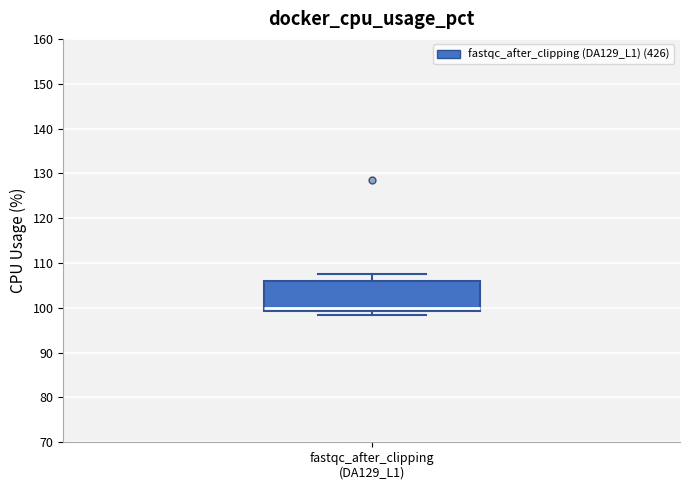

Where does the upper whisker of the box for fastqc_after_clipping (DA129_L1) end on the y-axis? The values are not printed on the chart, so give them approximately, as read against the axis.

108